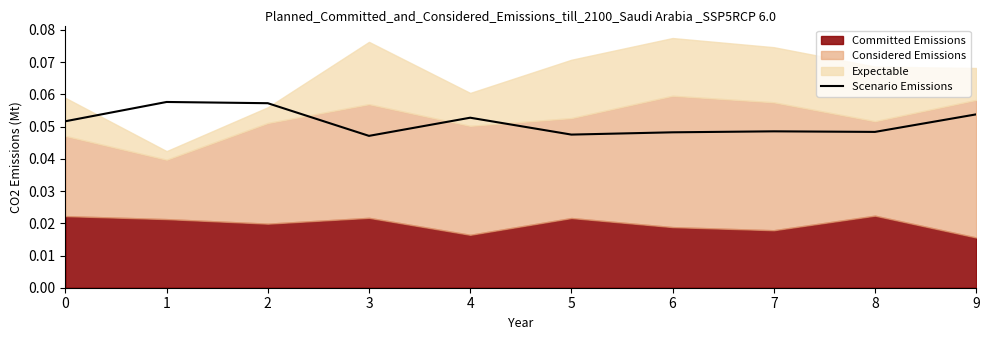

The chart shows a value of 0.1 at 3. True or false?

False